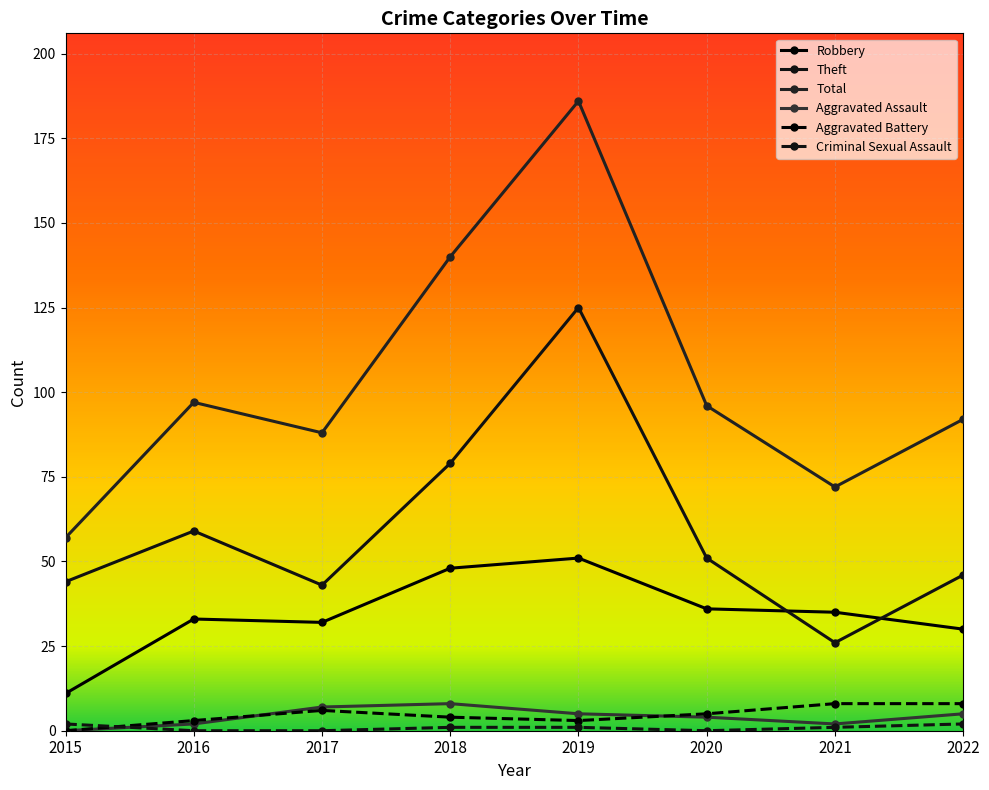

What is the total value across all series at 2017?

176